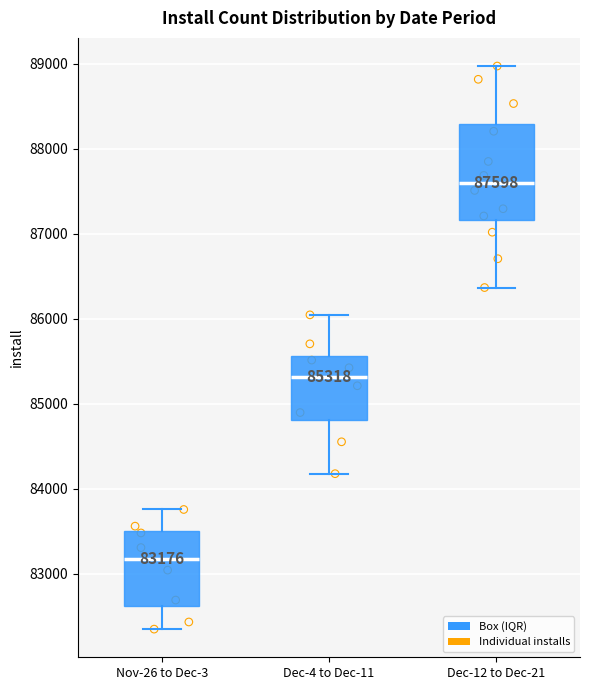

Which box's median line is the highest?

Dec-12 to Dec-21